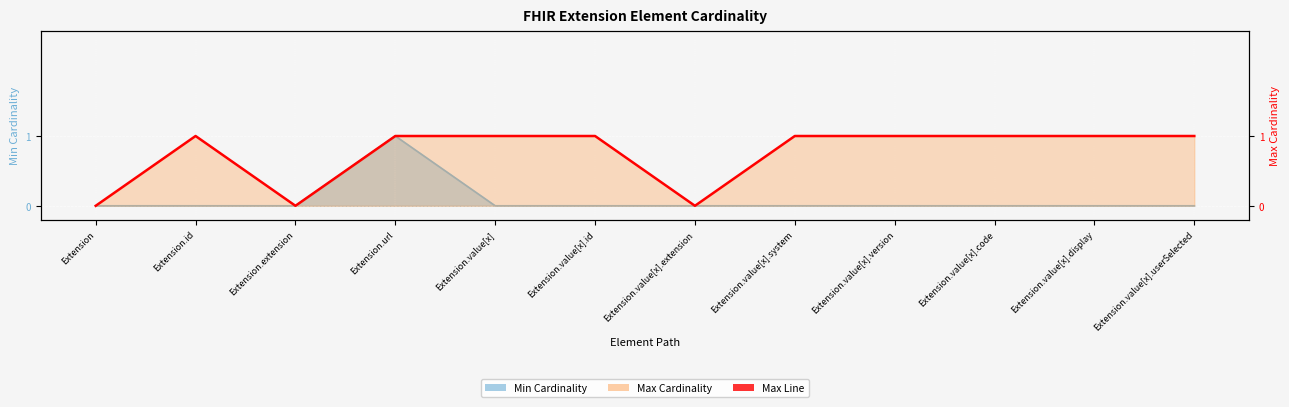

At which label is the value closest to 0?

Extension